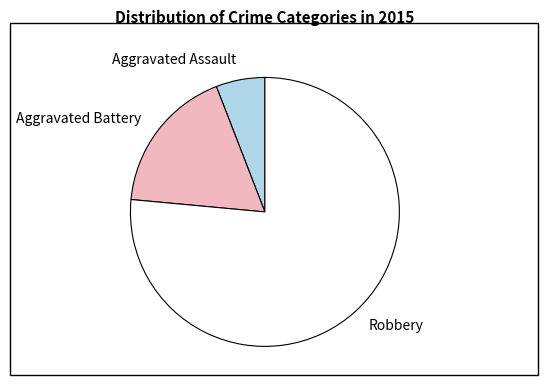

Which slice is the largest?

Robbery